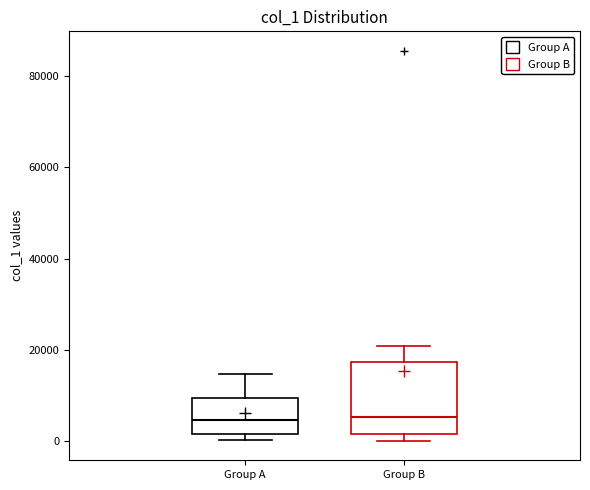

Where is the lower edge of the box for Group A on the y-axis? The values are not printed on the chart, so give them approximately, as read against the axis.

2000